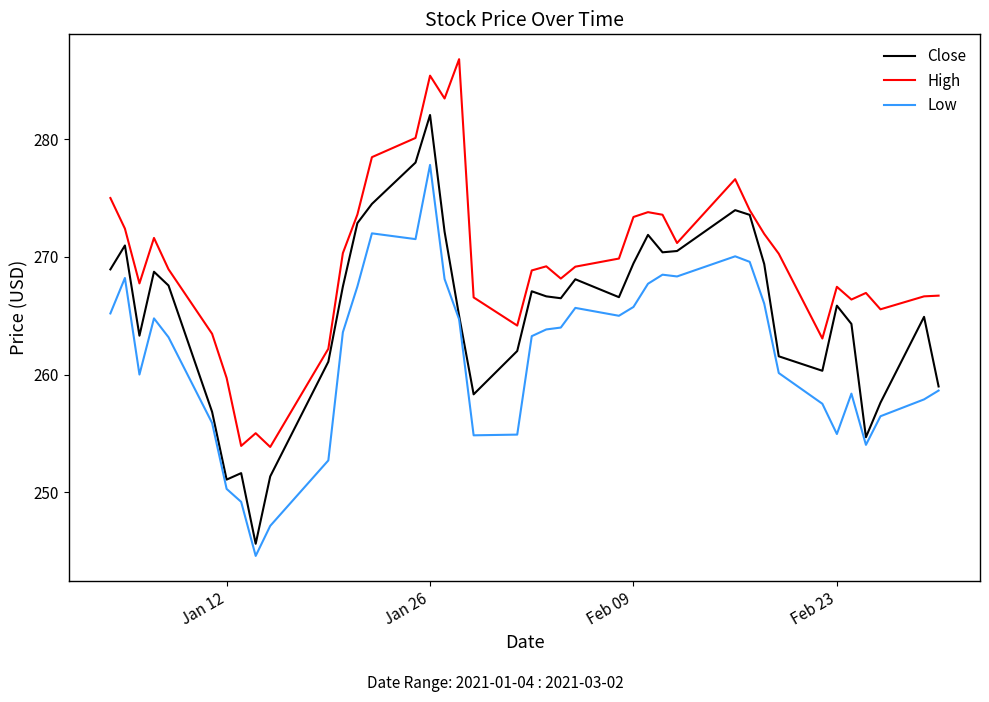

What is the minimum value for Low?

244.6